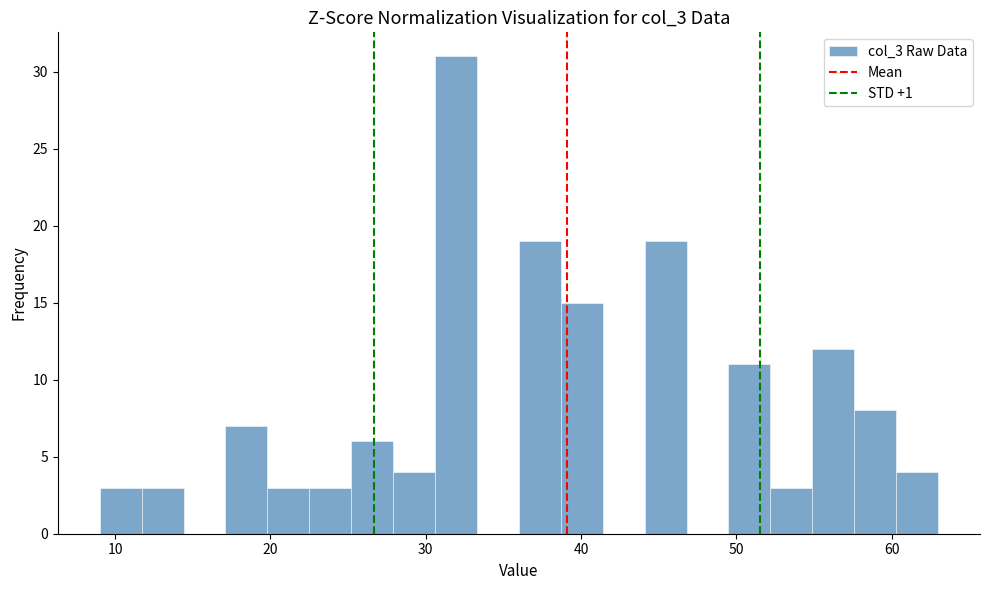

Around what value on the x-axis is the tallest bar? Give the approximate position of its centre, as read against the axis.

32